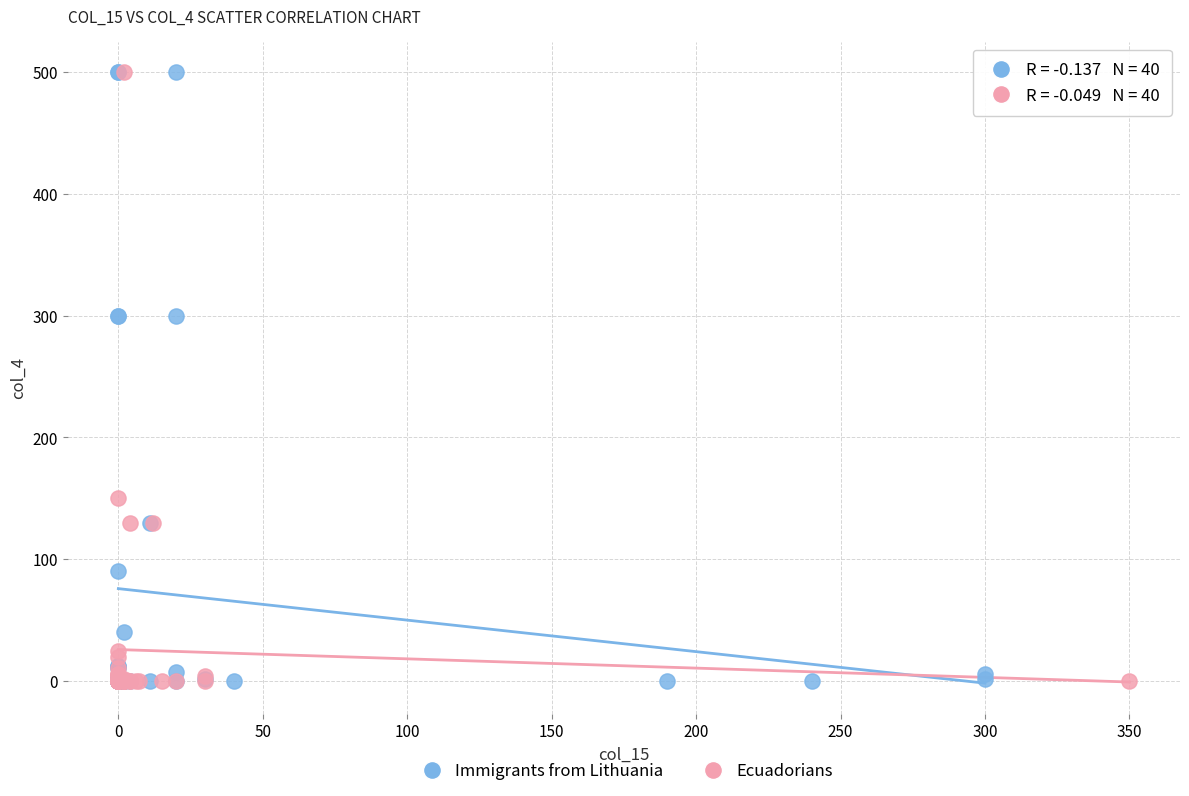

What are all the series names shown in the legend?

Immigrants from Lithuania, Ecuadorians